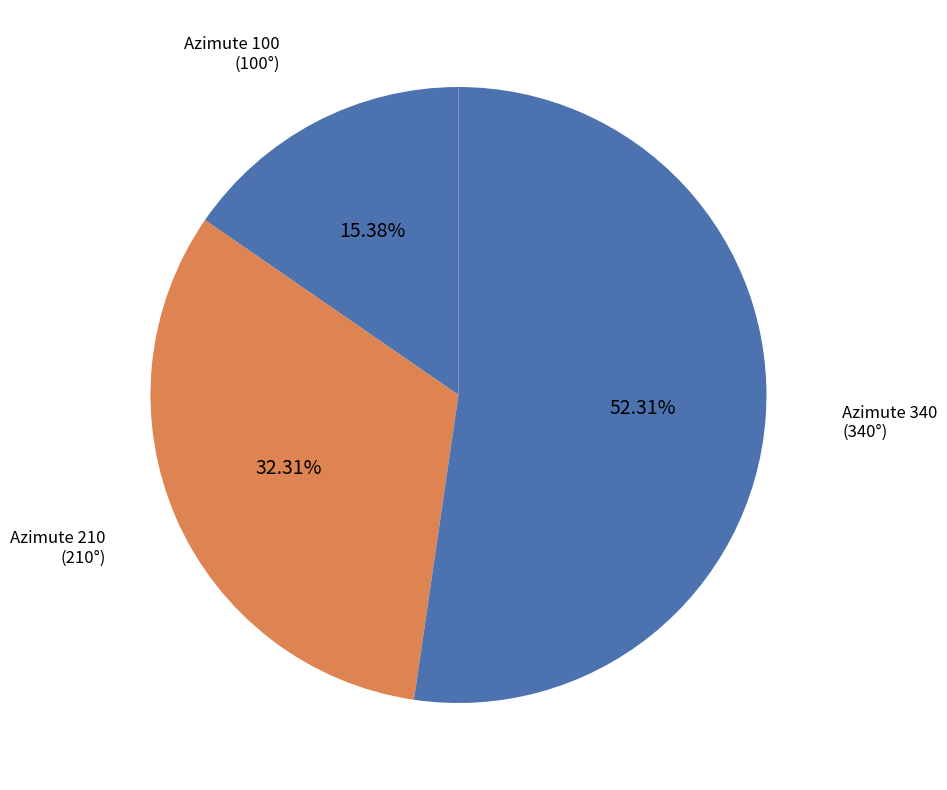

How many segments does this pie chart have?

3